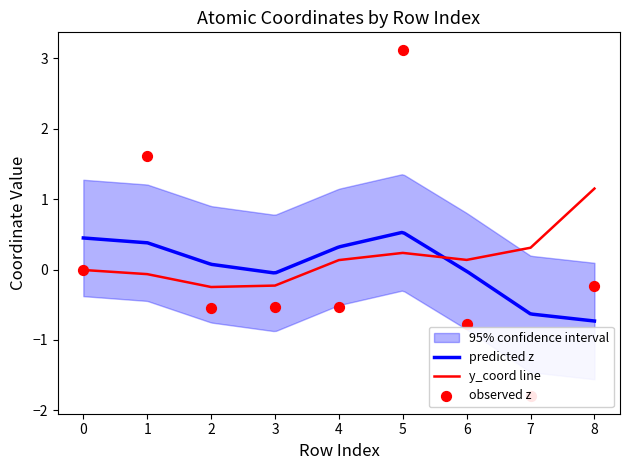

Which series has the largest total across all categories?

y_coord